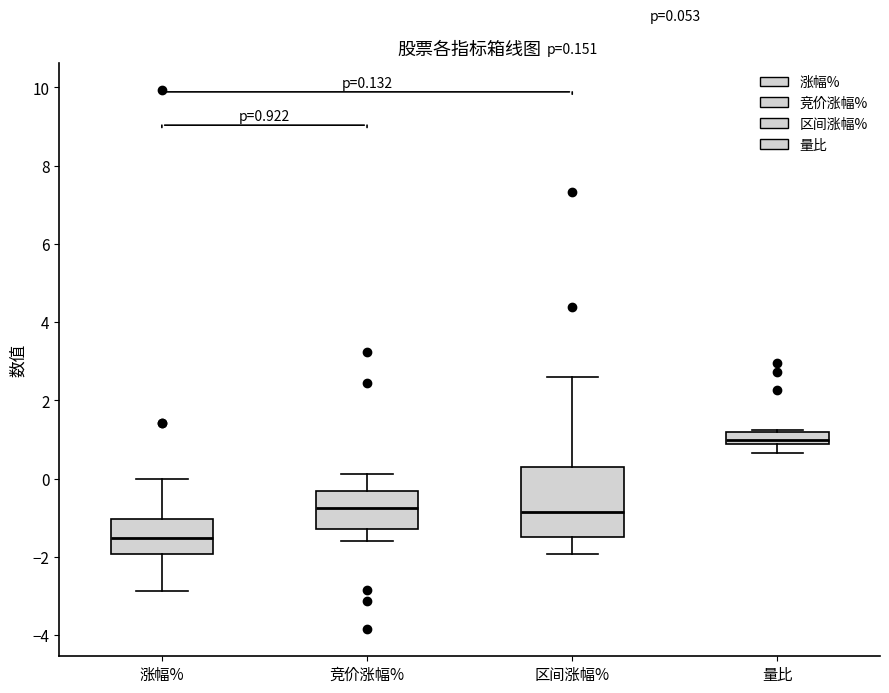

Which box is the tallest, from its lower edge to its upper edge?

区间涨幅%